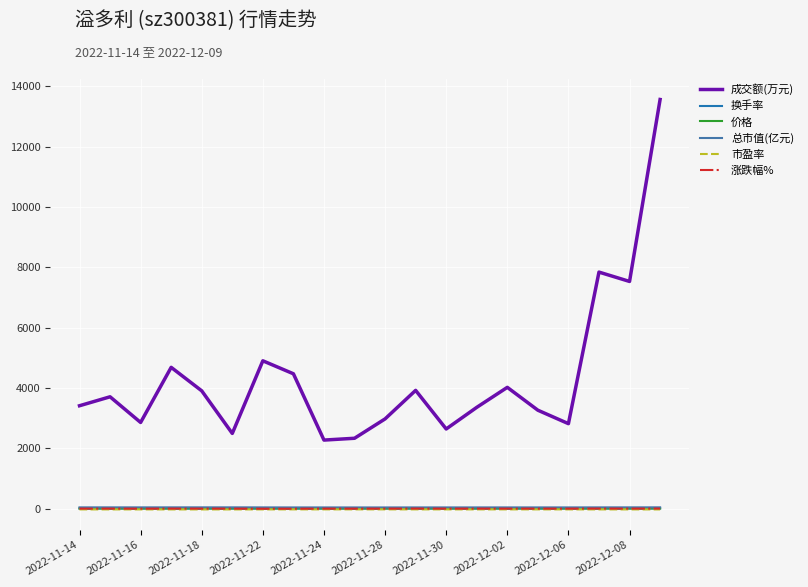

True or false: 价格 and 涨跌幅% cross at least once.

False